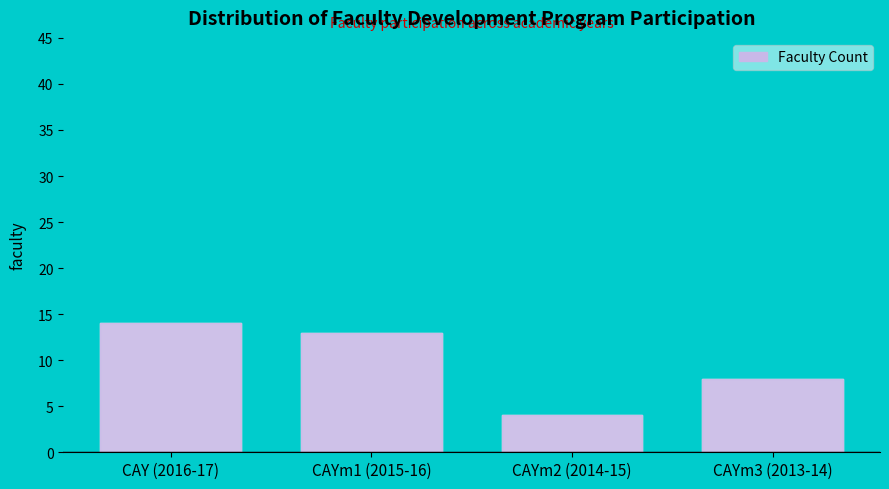

Reading left to right, list all the values displayed in this chart.

CAY (2016-17)=14	CAYm1 (2015-16)=13	CAYm2 (2014-15)=4	CAYm3 (2013-14)=8